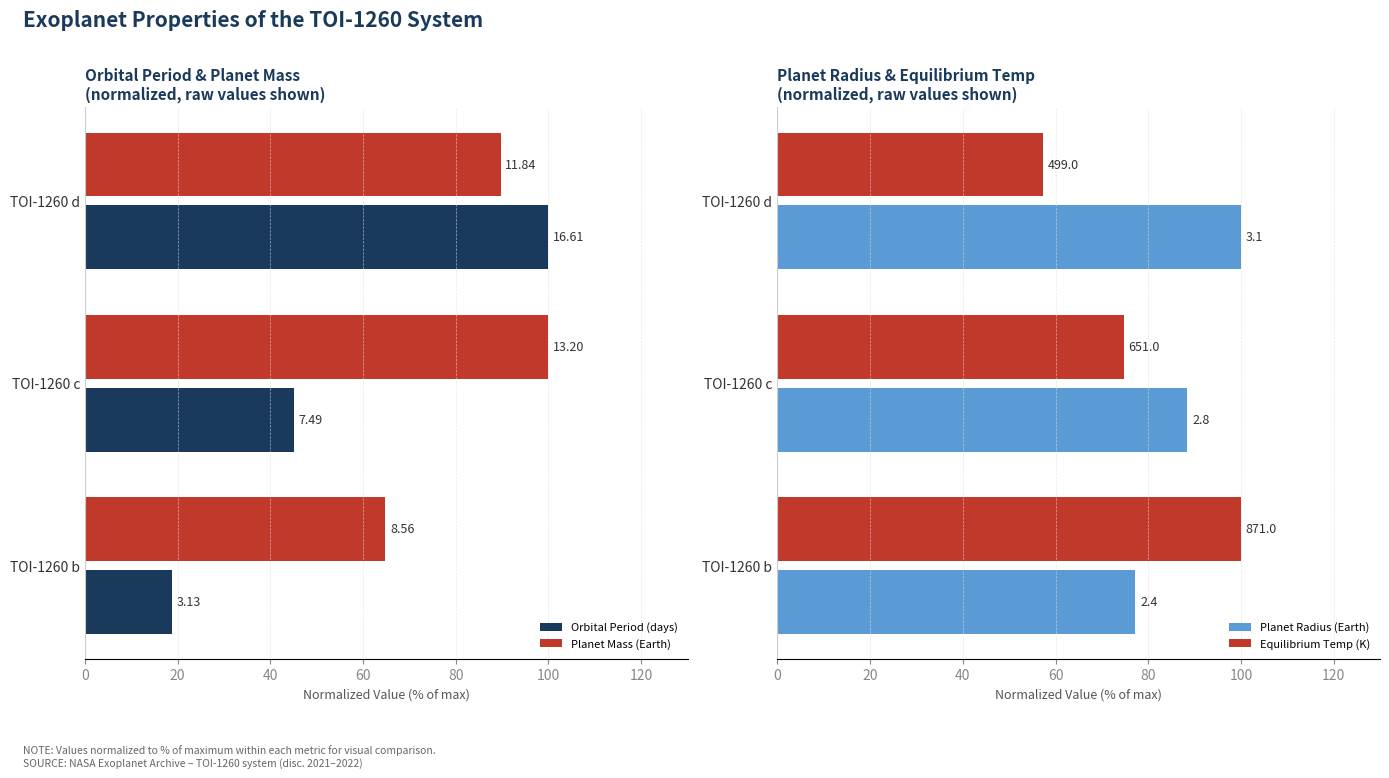

Rank the series by their maximum value, from highest to lowest.

Orbital Period (days), Planet Mass (Earth), Planet Radius (Earth), Equilibrium Temp (K)